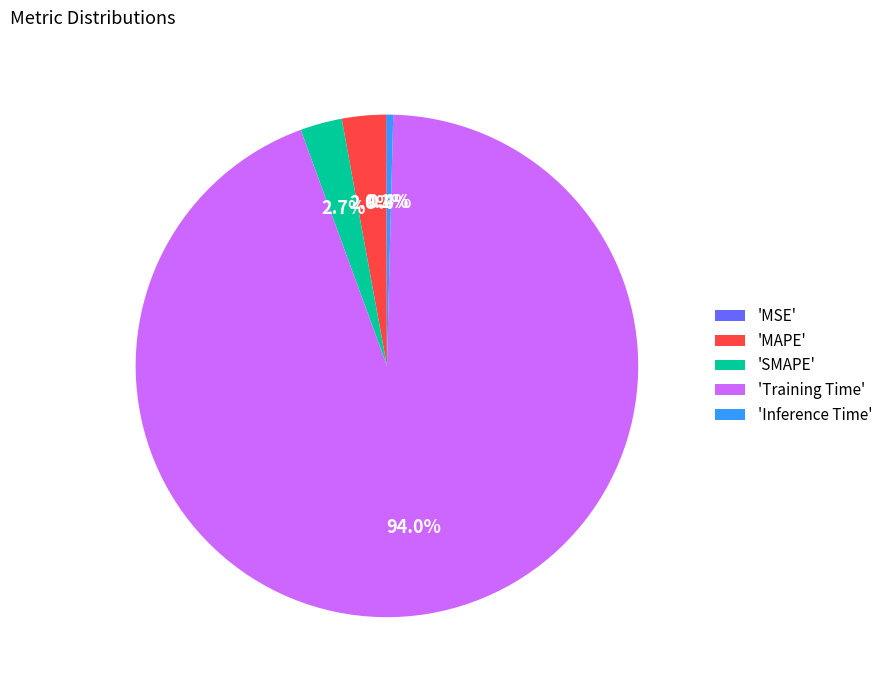

Does 'Training Time' account for over 50% of the chart?

Yes